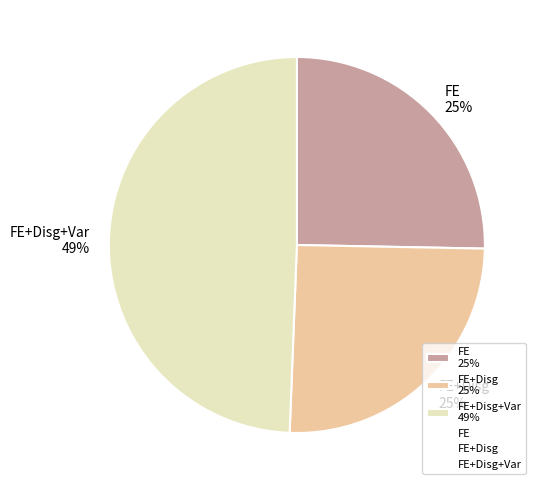

True or false: FE+Disg 25% accounts for 31% of the total.

False